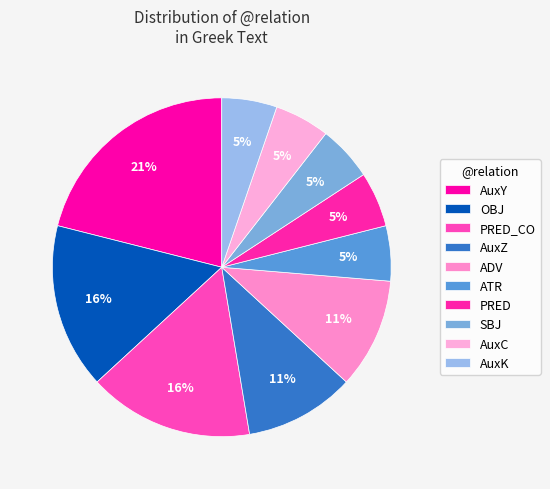

True or false: ATR accounts for 5% of the total.

True